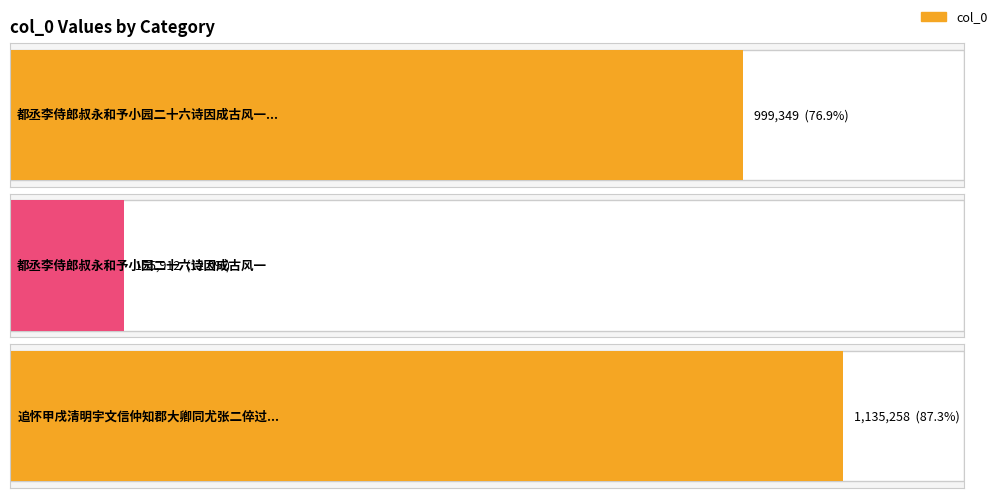

How many distinct data groups are displayed?

1